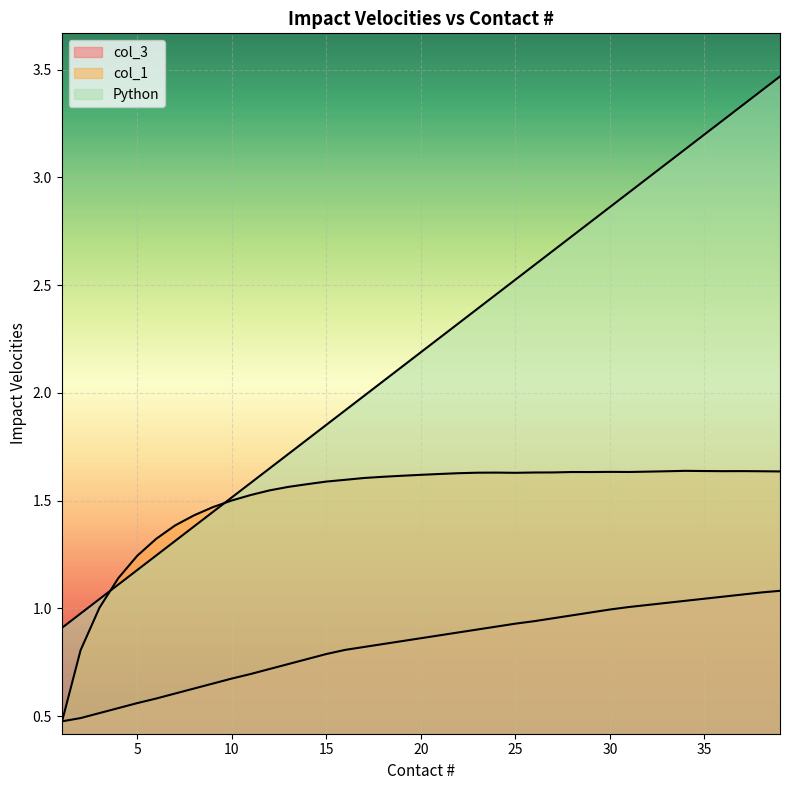

How many lines are shown in the chart?

3